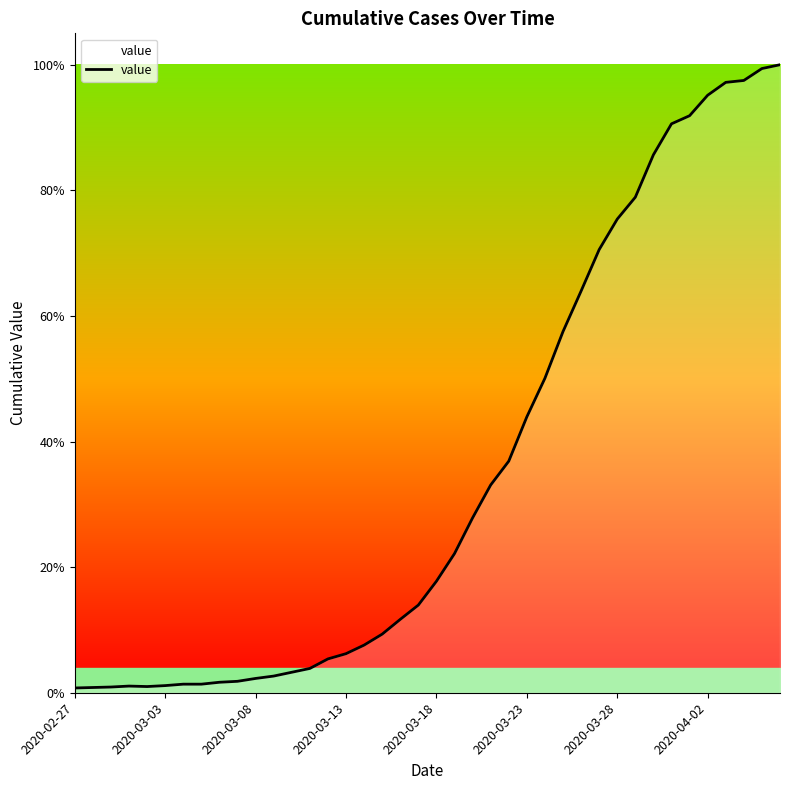

Is this an area chart (filled region under the line)?

Yes